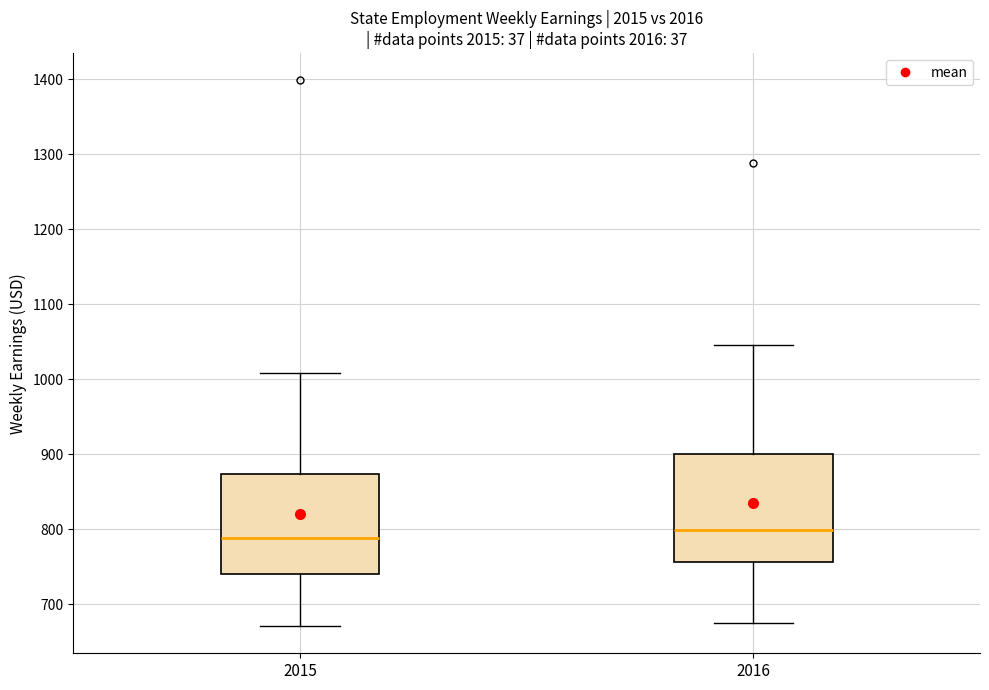

Reading left to right, transcribe this box plot: for each box, give where its median line is, the range the box spans, and where its two whiskers end, as read against the y-axis. The values are not printed on the chart, so give them approximately, as read against the axis.

2015: median 790, box 740 to 870, whiskers 670 to 1010
2016: median 800, box 760 to 900, whiskers 680 to 1040